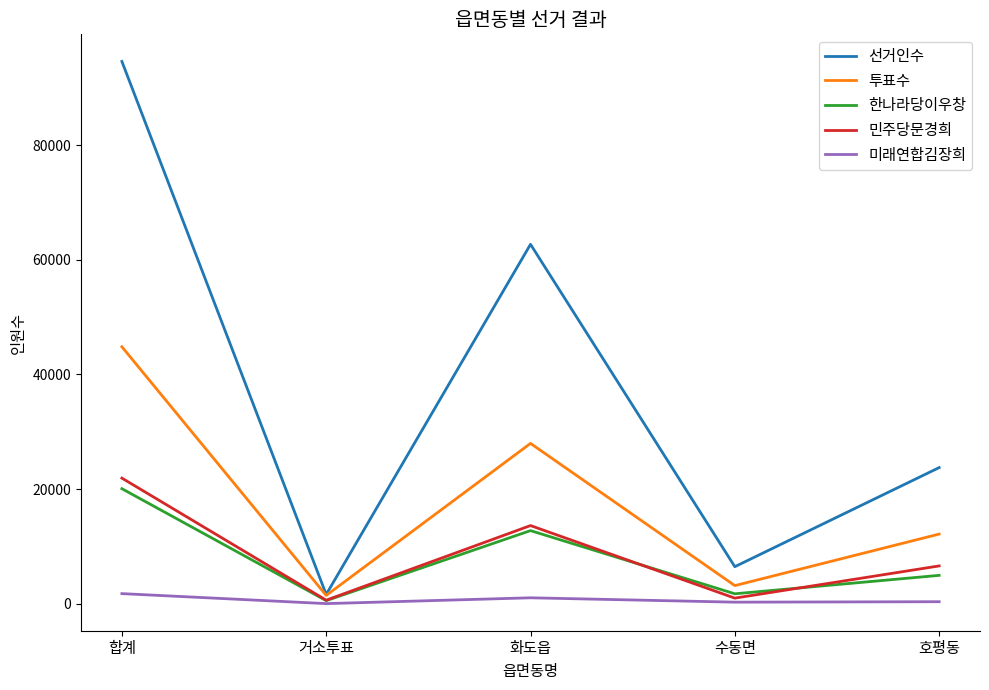

True or false: 민주당문경희 and 선거인수 intersect in this chart.

False